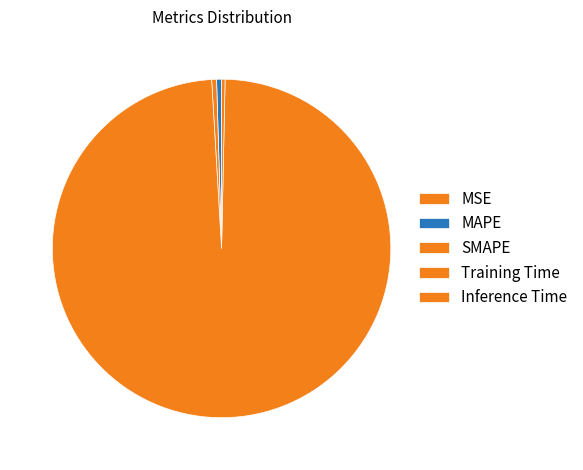

To the nearest percent, what is the difference between the Training Time and Inference Time slice percentages?

98%